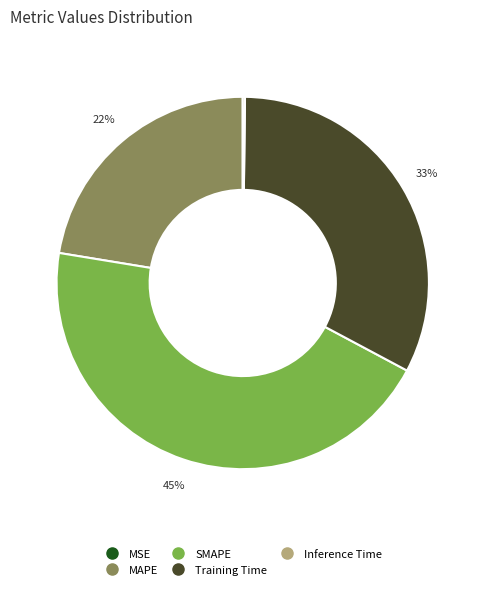

Do MAPE and Training Time together represent more than half of the pie?

Yes